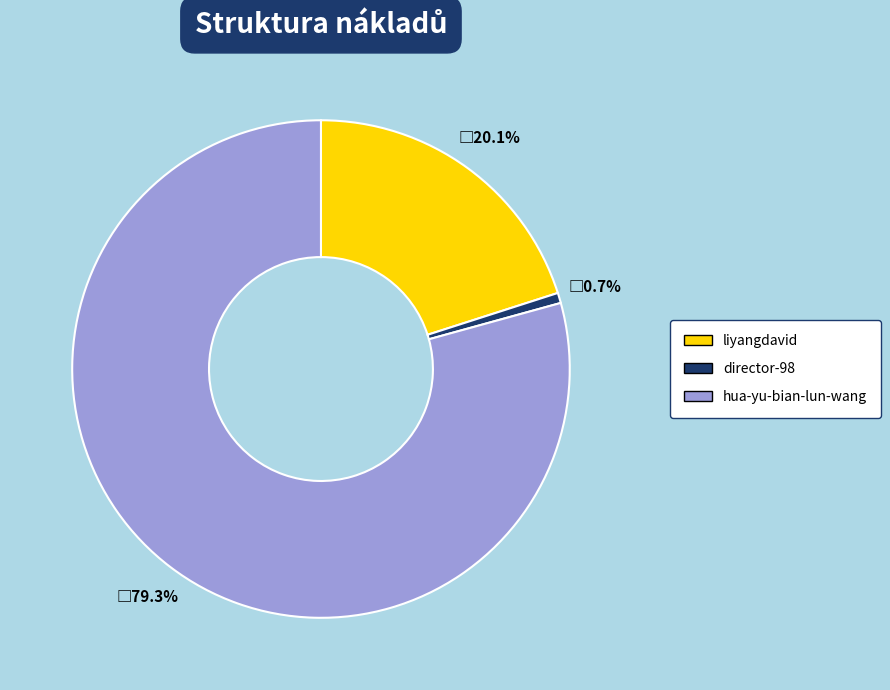

Which category has the smallest portion of the pie?

director-98